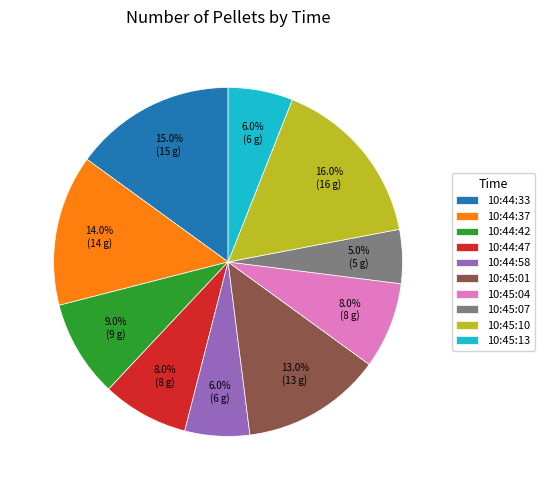

Is it true that 10:44:37 is 14% of the pie?

True